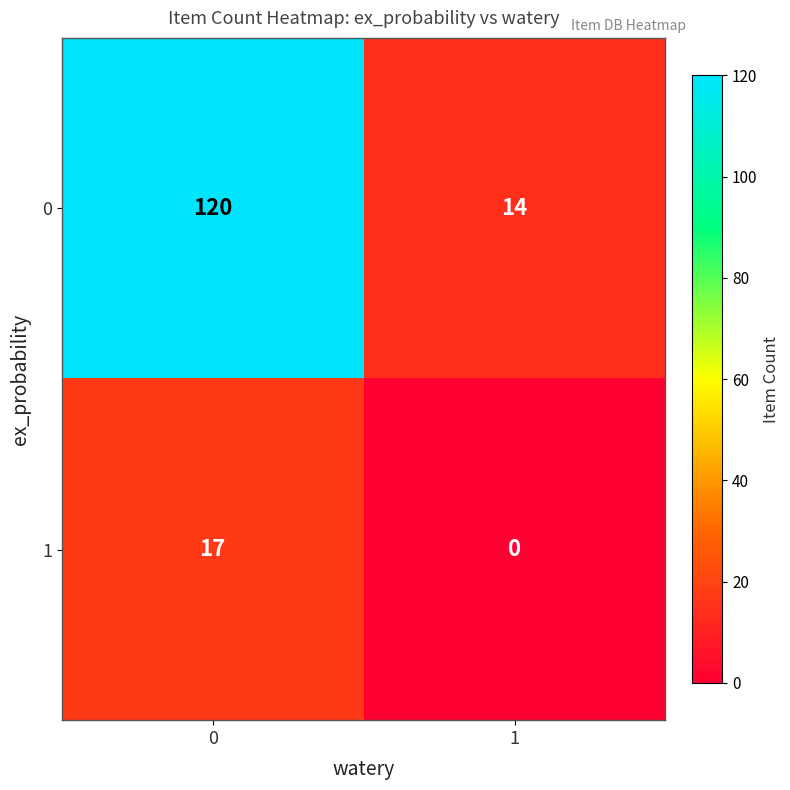

What is the spread (max minus min) of values at 0?

103